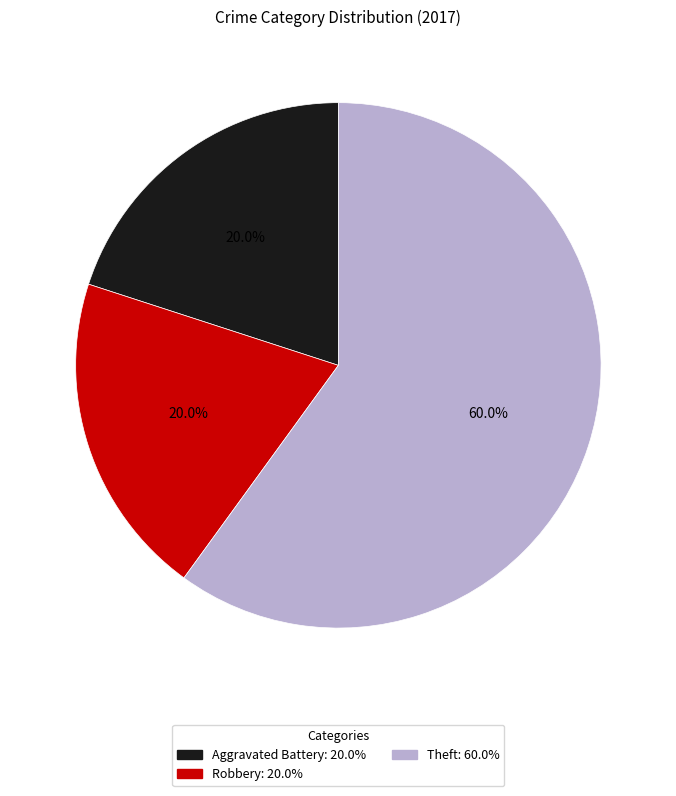

Is there a majority slice in this chart?

Yes